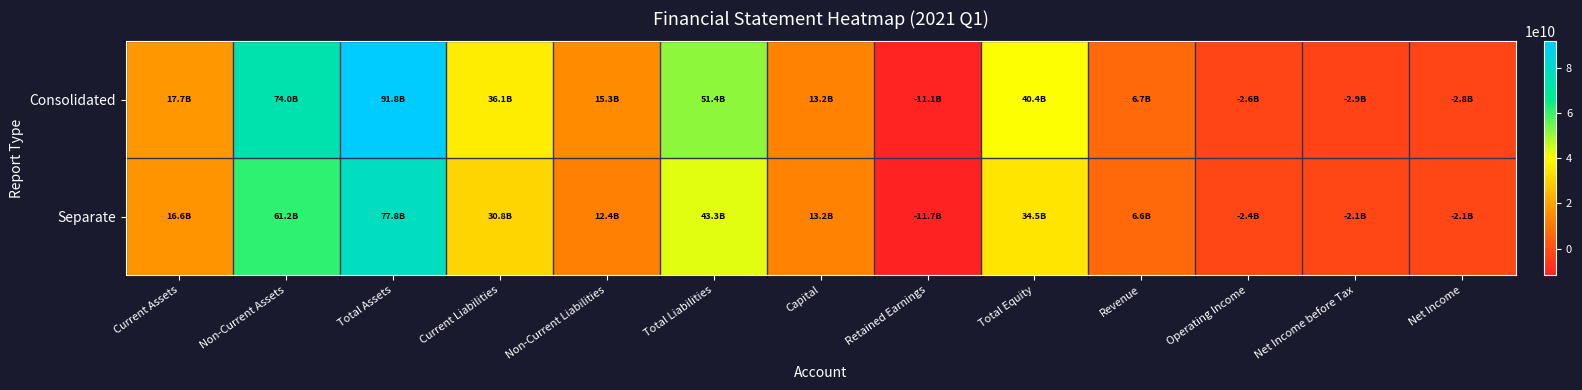

Which series has the largest total across all categories?

Consolidated